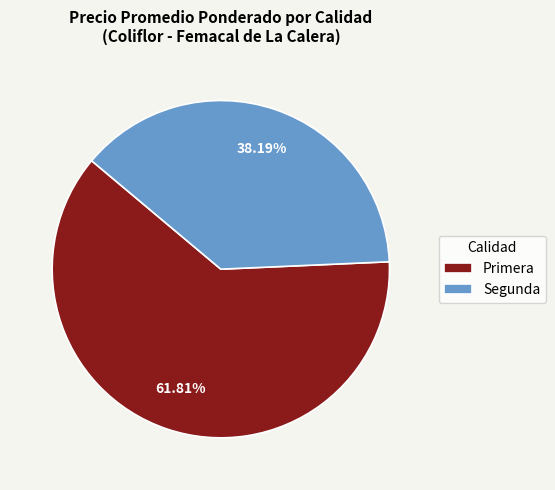

Which has a higher value, Segunda or Primera?

Primera